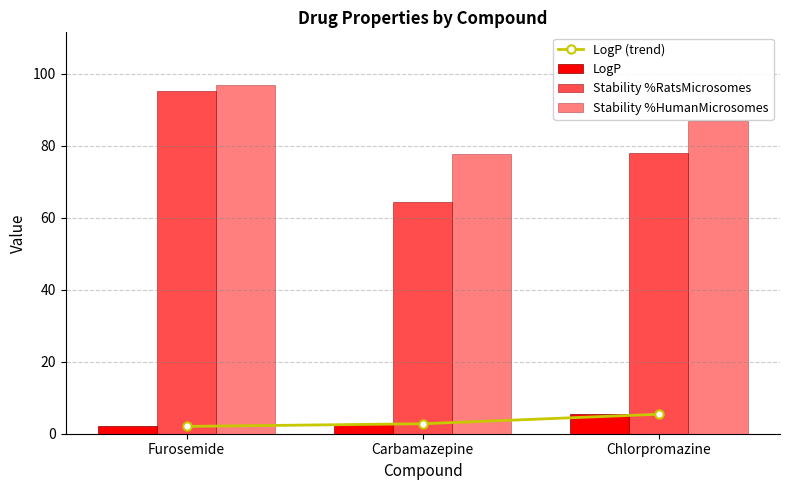

How many distinct data groups are displayed?

4